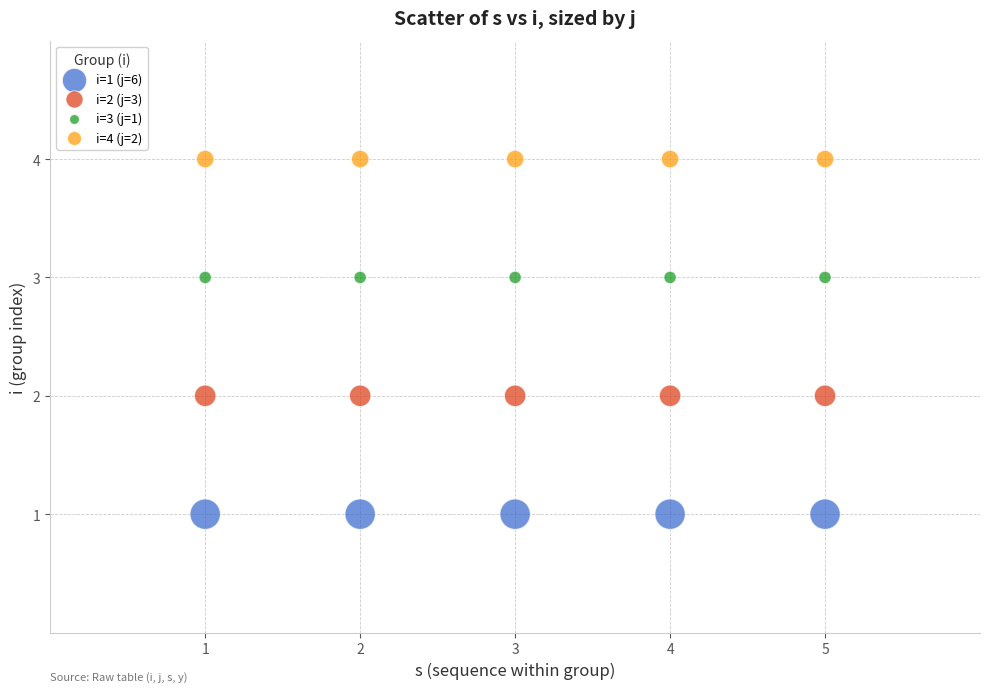

Which series reaches the minimum Y coordinate?

i=1 (j=6)